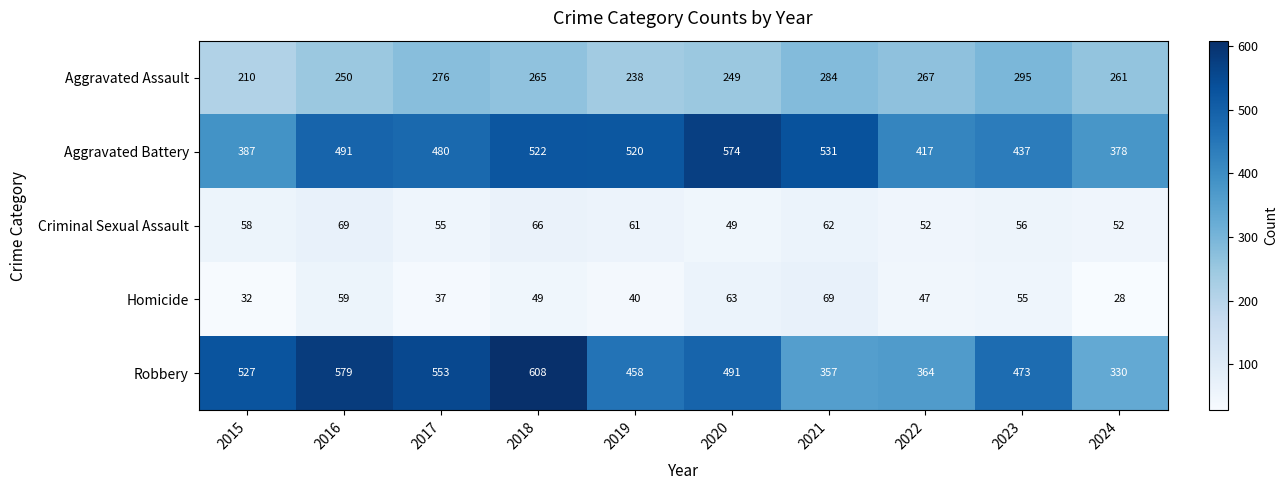

Count the number of data series in this chart.

5